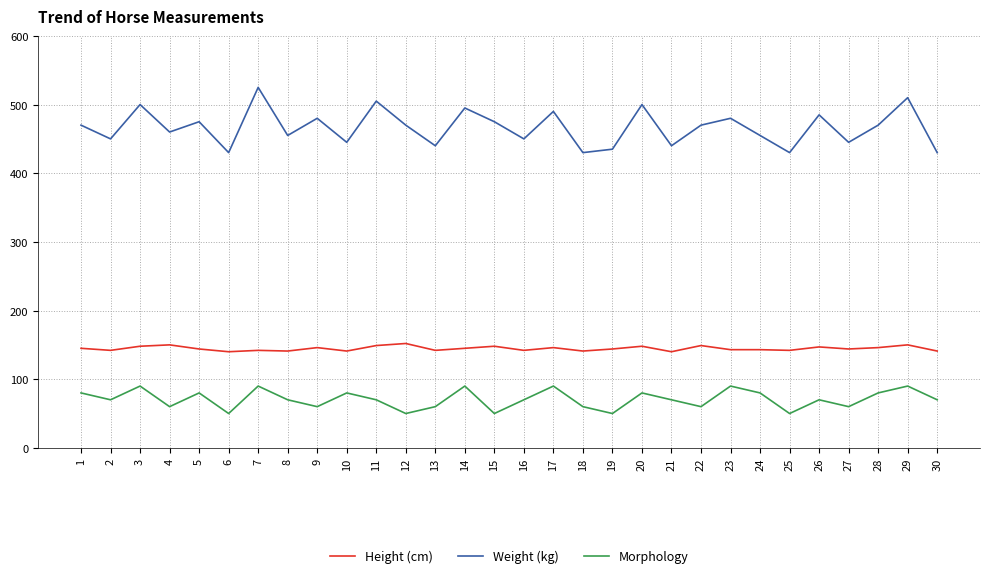

The value of Morphology at 26 is 115. True or false?

False